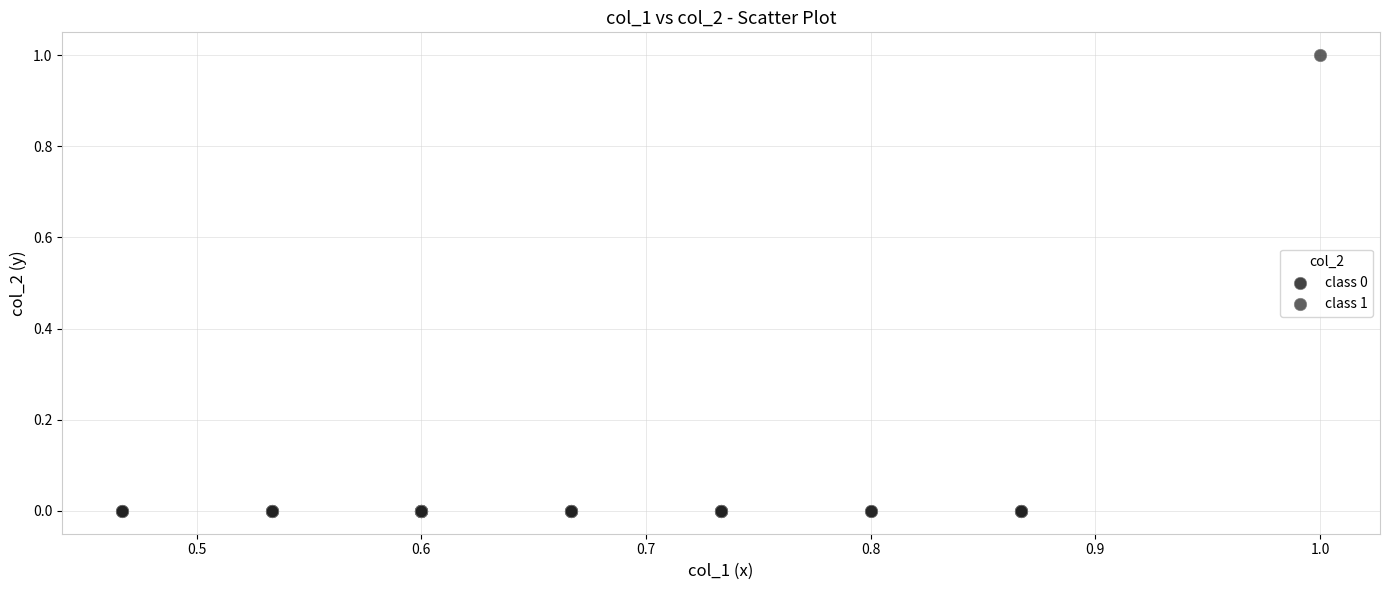

Which series contains the highest Y value?

class 1